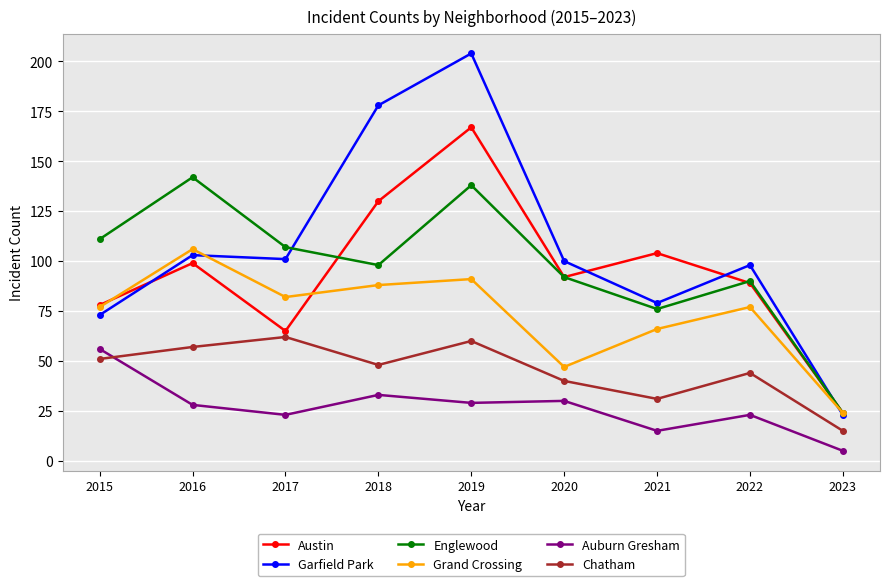

Which series has the widest spread of values?

Garfield Park